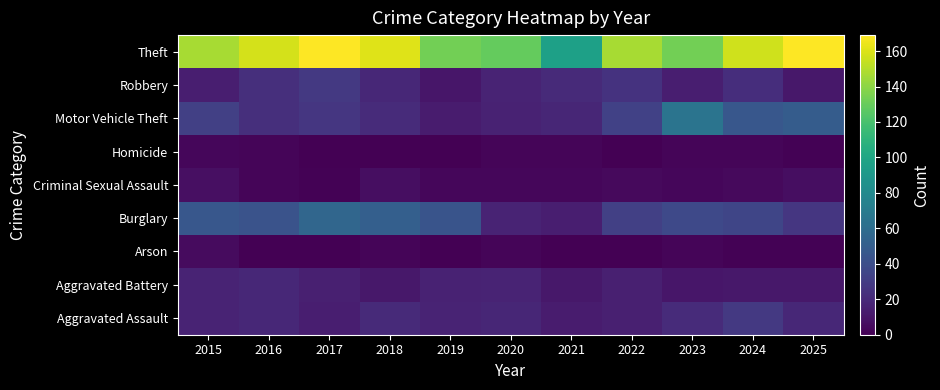

How many data points does each series have?

11